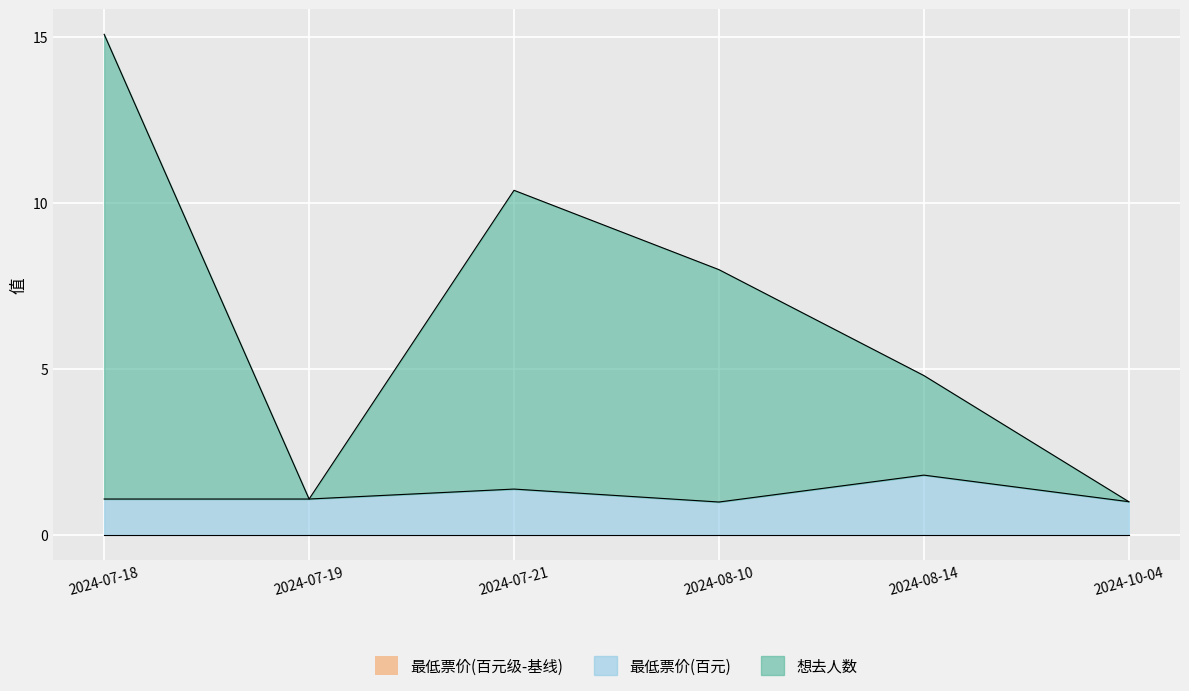

True or false: 想去人数 has more than 1 points higher than both neighbors.

False